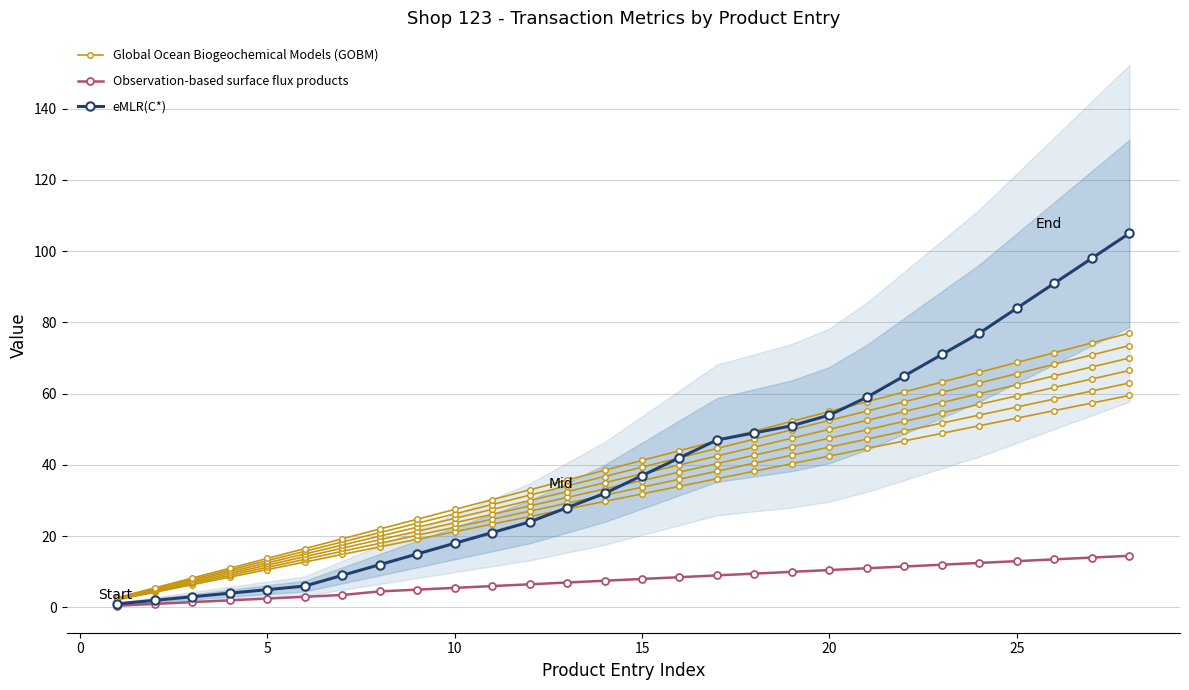

Is the value of eMLR(C*) at 16 greater than the value of Global Ocean Biogeochemical Models (GOBM) at 15?

Yes